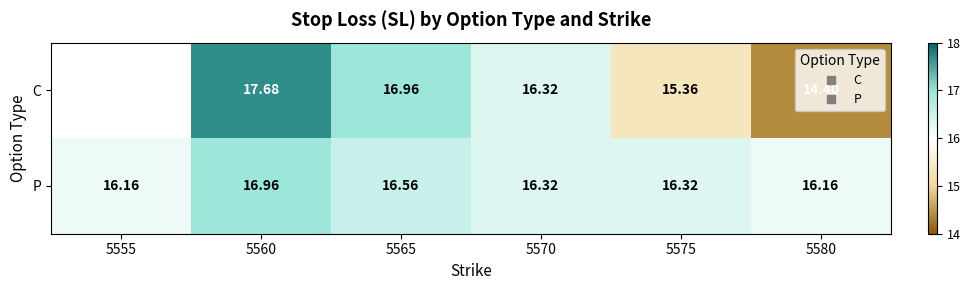

True or false: P has a value of 22.1 at 5560.

False